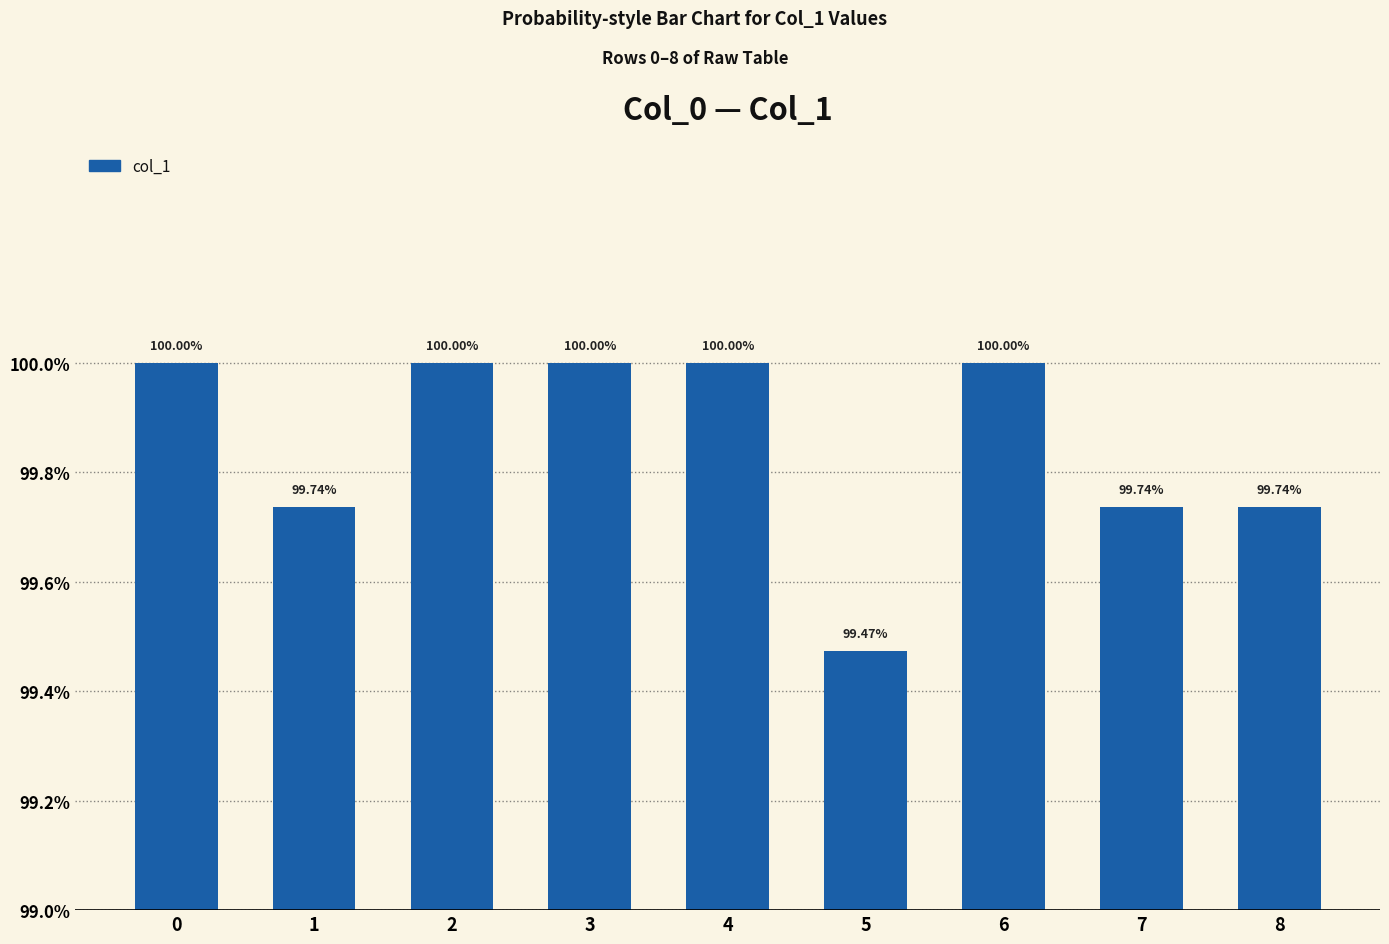

The value at 0 is 1.0. True or false?

True